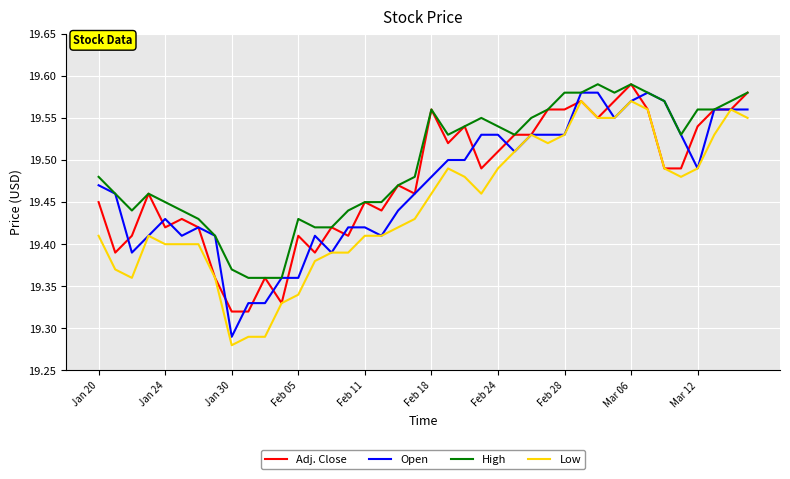

Which series has the largest total across all categories?

High